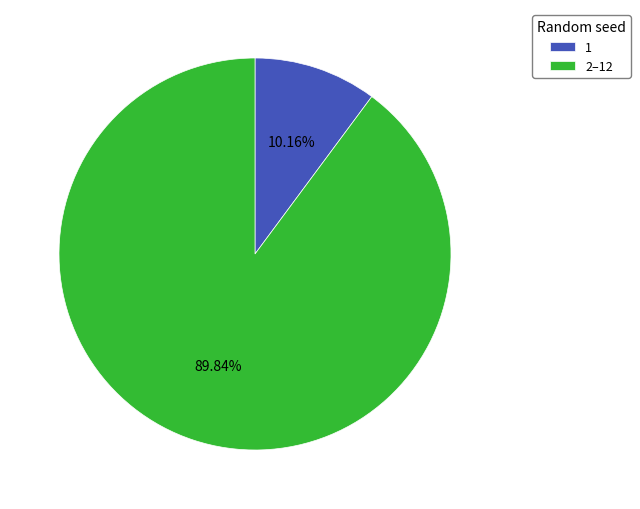

Rank the categories by value from highest to lowest.

2–12, 1